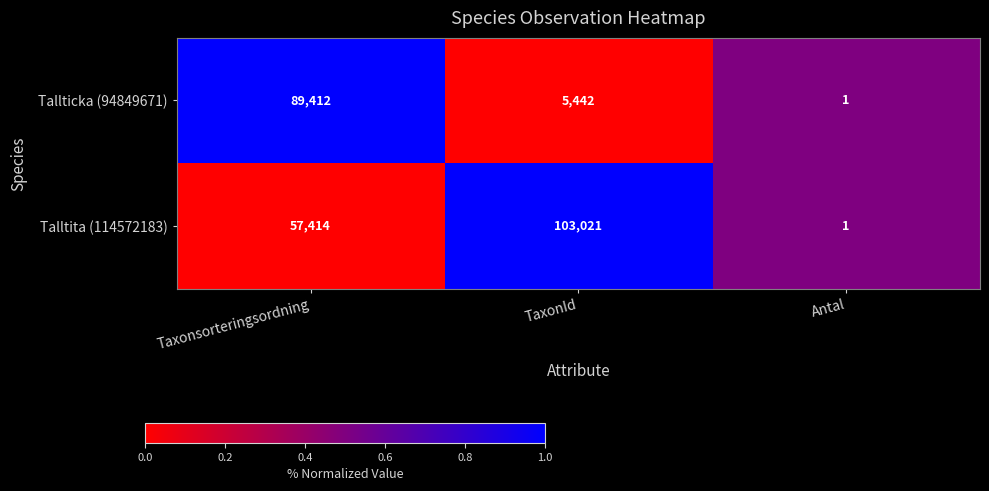

Rank the series at TaxonId from lowest to highest value.

Tallticka (94849671), Talltita (114572183)